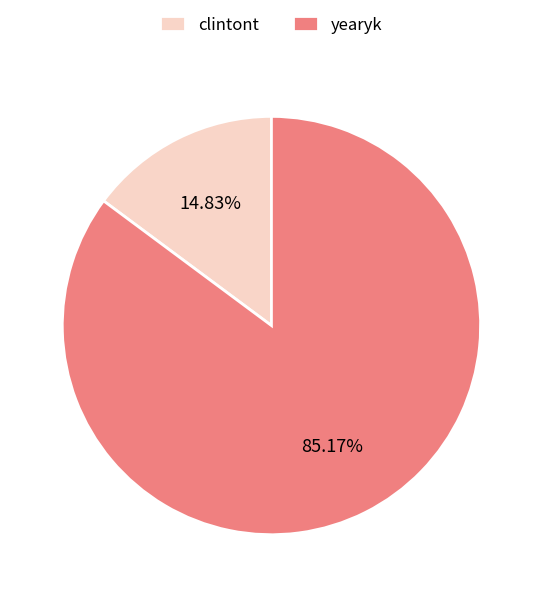

Is there any slice that represents more than half of the pie?

Yes